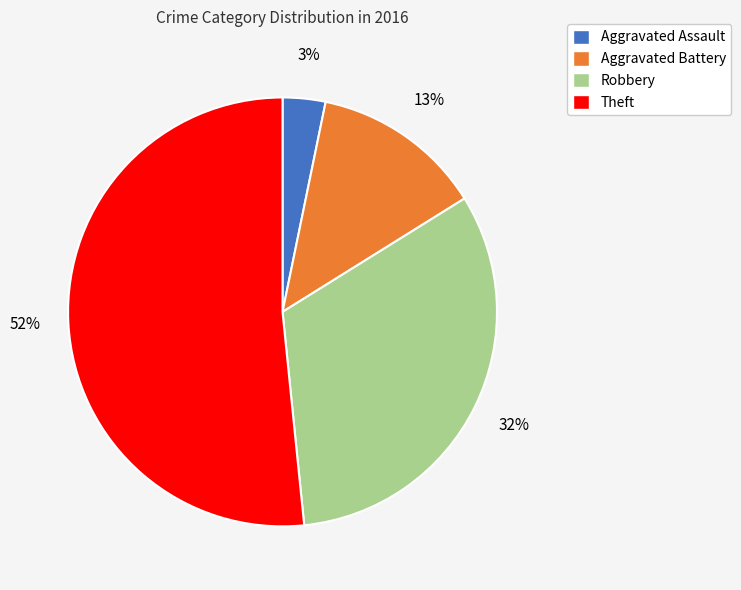

Rank the categories by value from lowest to highest.

Aggravated Assault, Aggravated Battery, Robbery, Theft